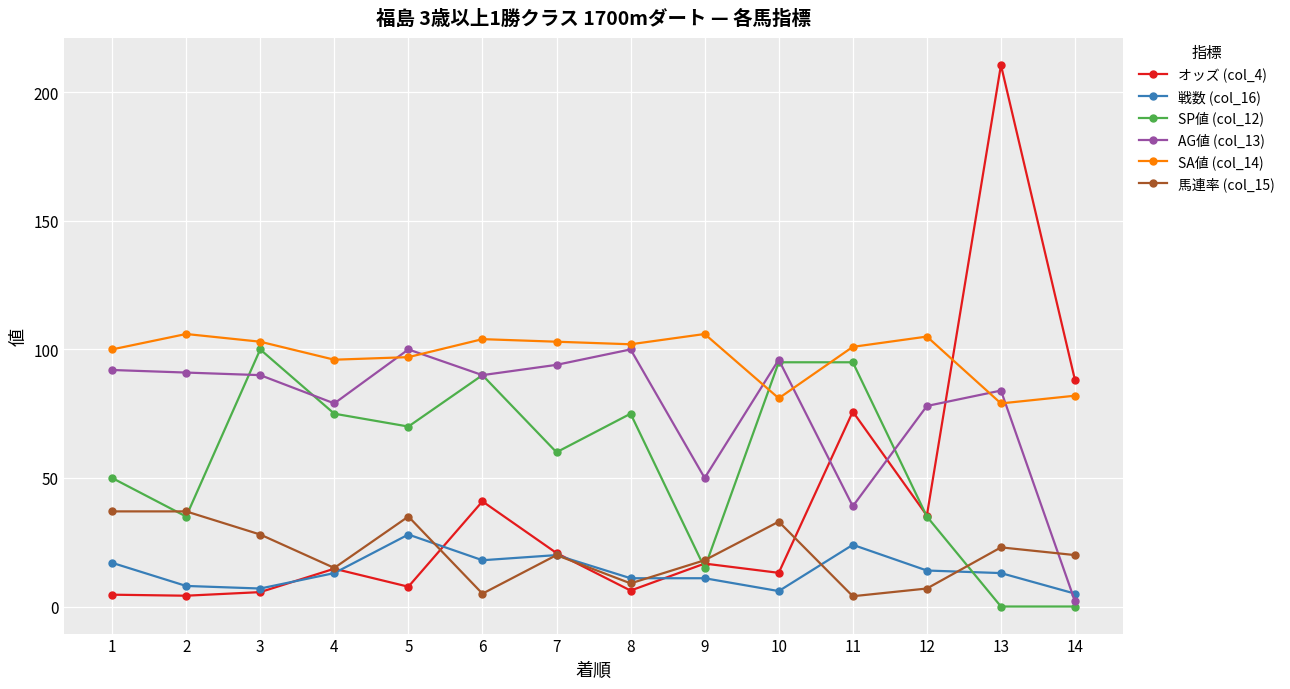

Does the chart display data point markers on the line(s)?

Yes